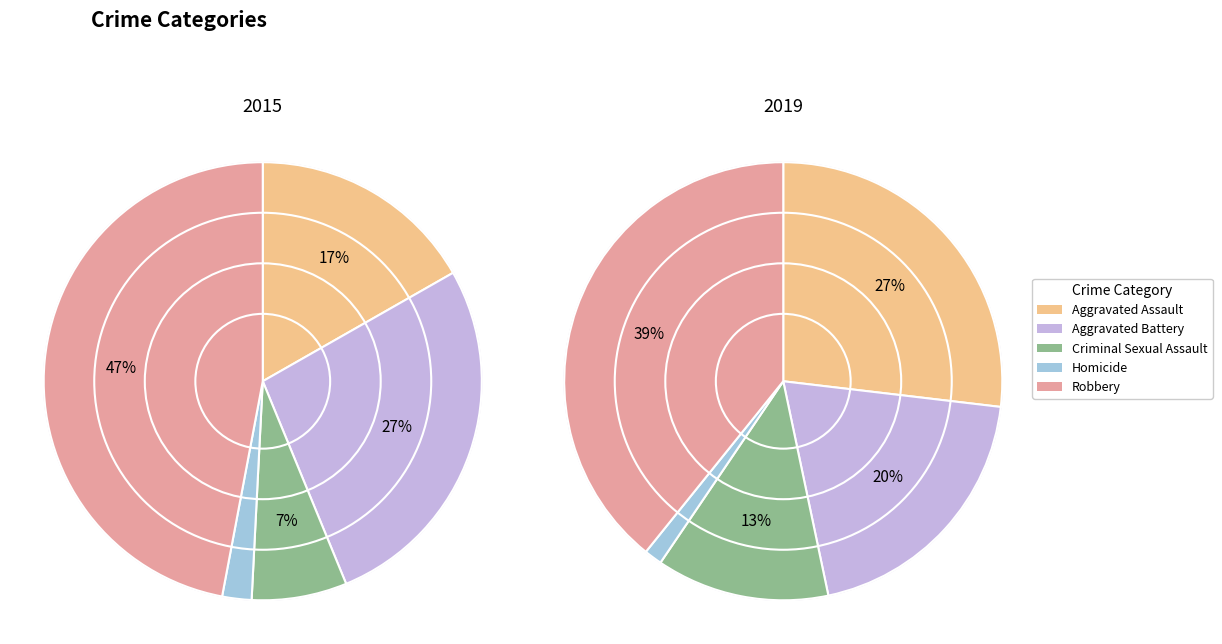

To the nearest percent, what is the difference between the values_2019 and values_2015 slice percentages?

10%